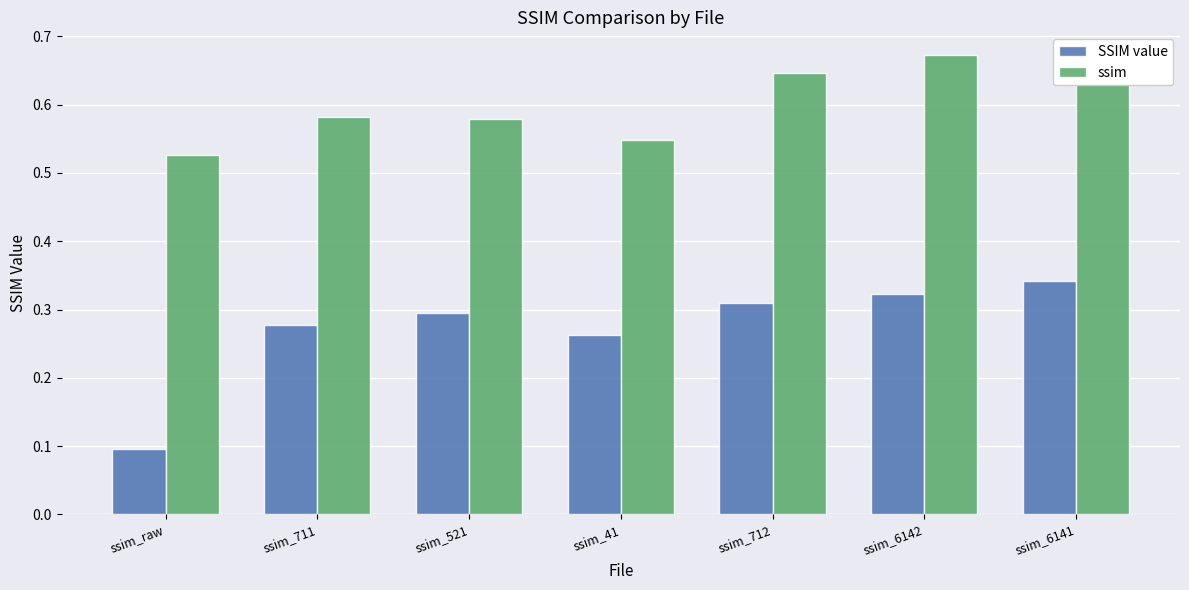

What is the sum of all SSIM value values?

1.9